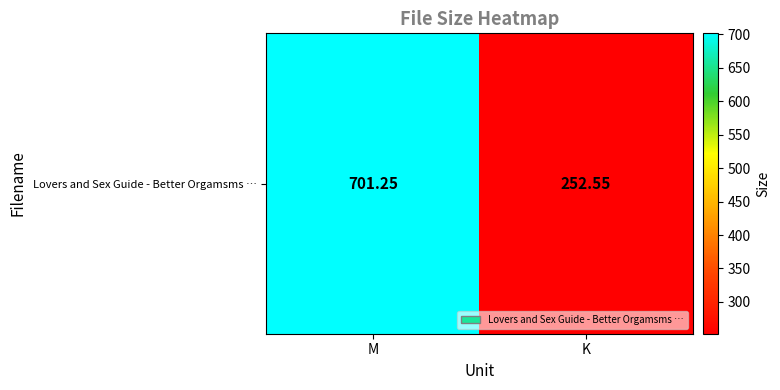

Reading right to left, list all the values displayed in this chart.

252.6	701.2